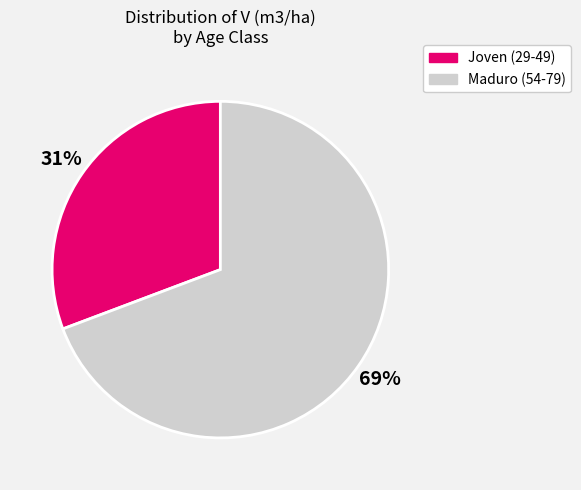

To the nearest percent, what percentage of the pie is Maduro (54-79)?

69%